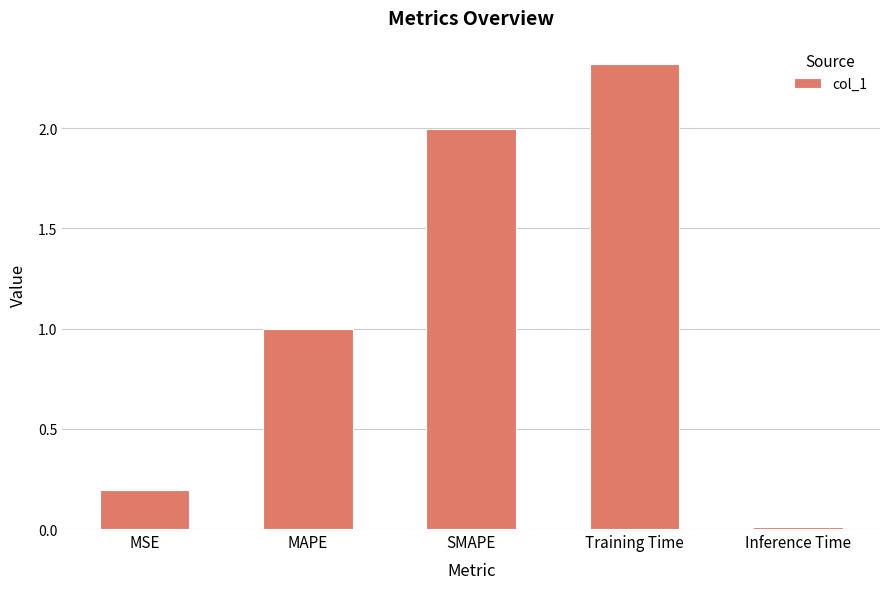

Are the bars horizontal?

No